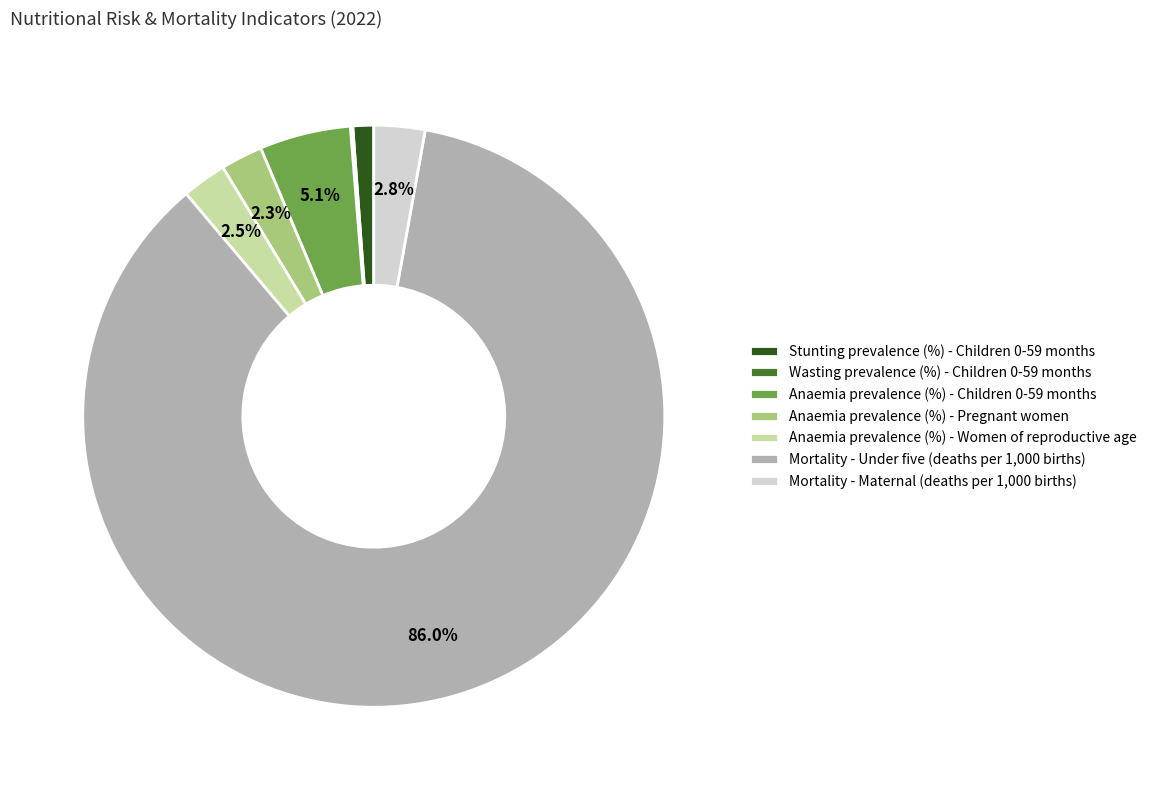

What is the largest slice in the pie chart?

Mortality - Under five (deaths per 1,000 births)